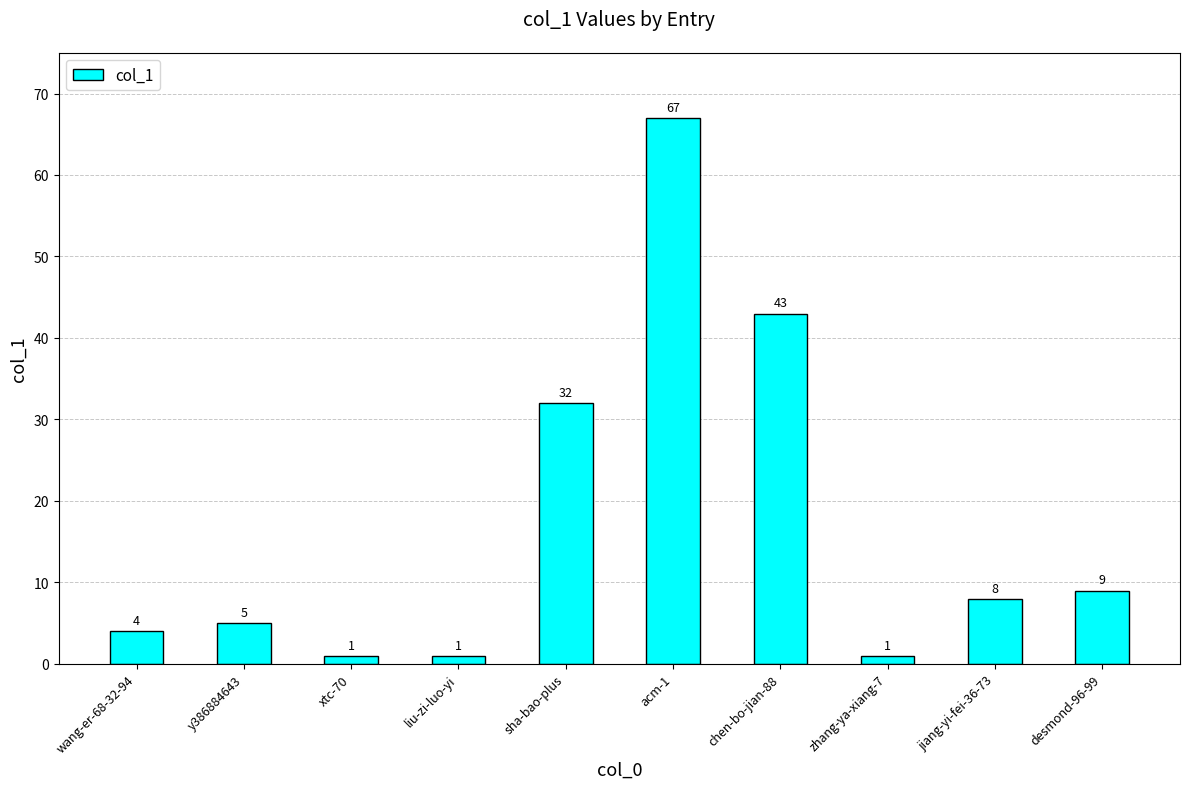

What is the sum of all values?

171